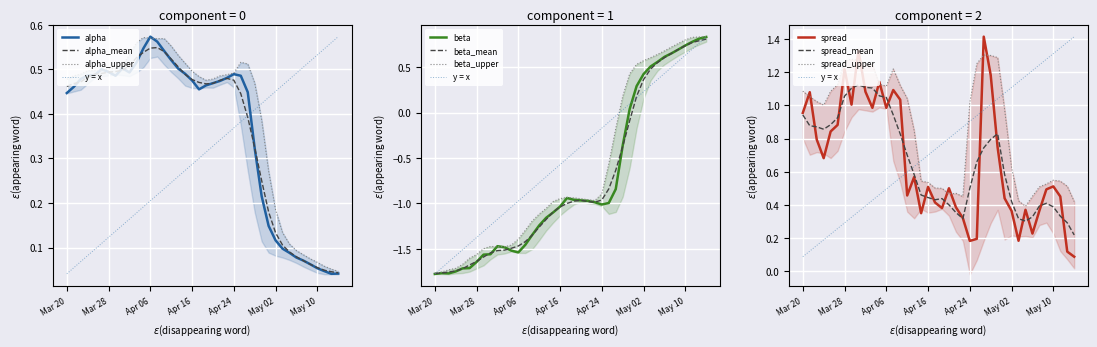

At how many categories does at least one series exceed -1?

40